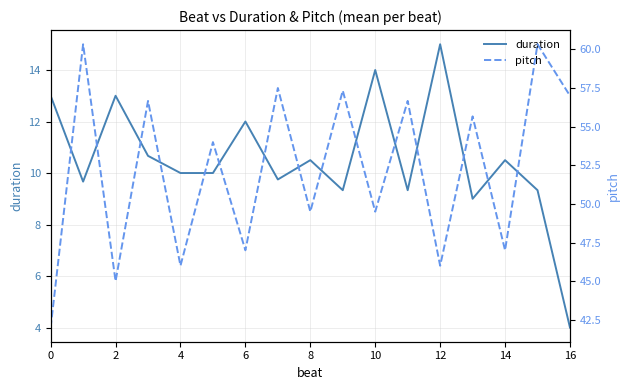

How many lines are shown in the chart?

2